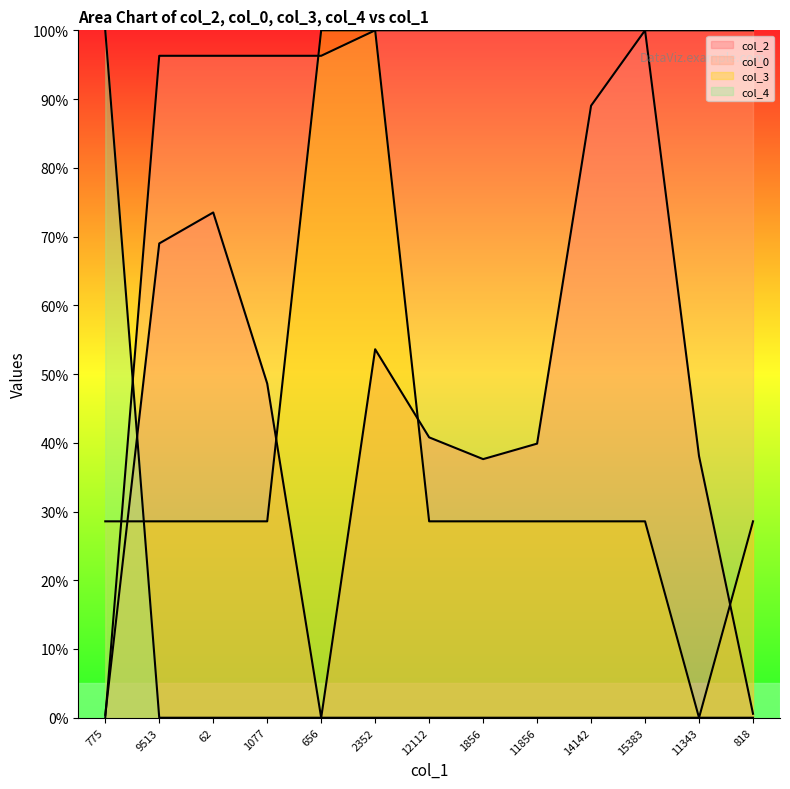

Does the chart display data point markers on the line(s)?

No